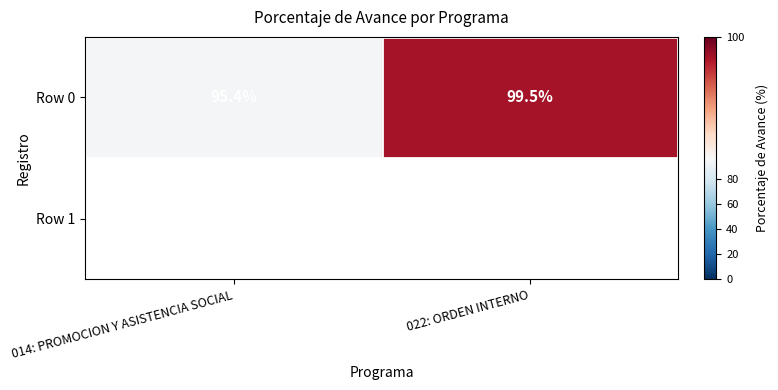

The value at 014: PROMOCION Y ASISTENCIA SOCIAL is 95.4. True or false?

True